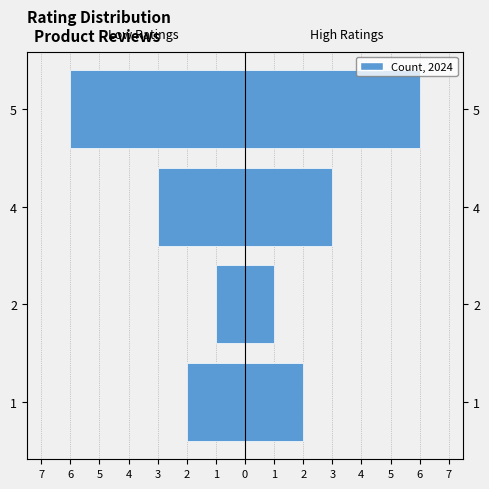

Reading left to right, list all the values displayed in this chart.

2	1	3	6